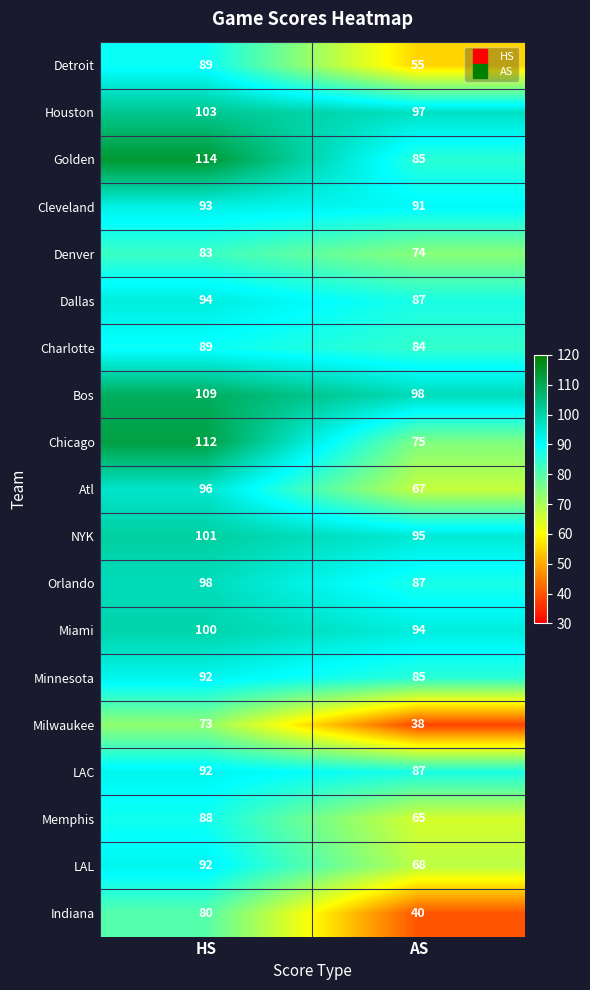

What is the total value across all series at AS?

1472